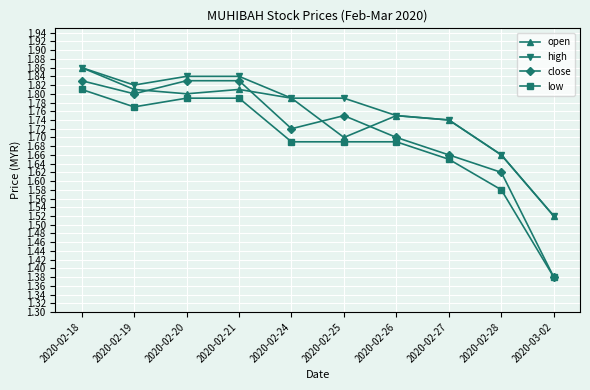

Where is the first local minimum for close?

2020-02-19